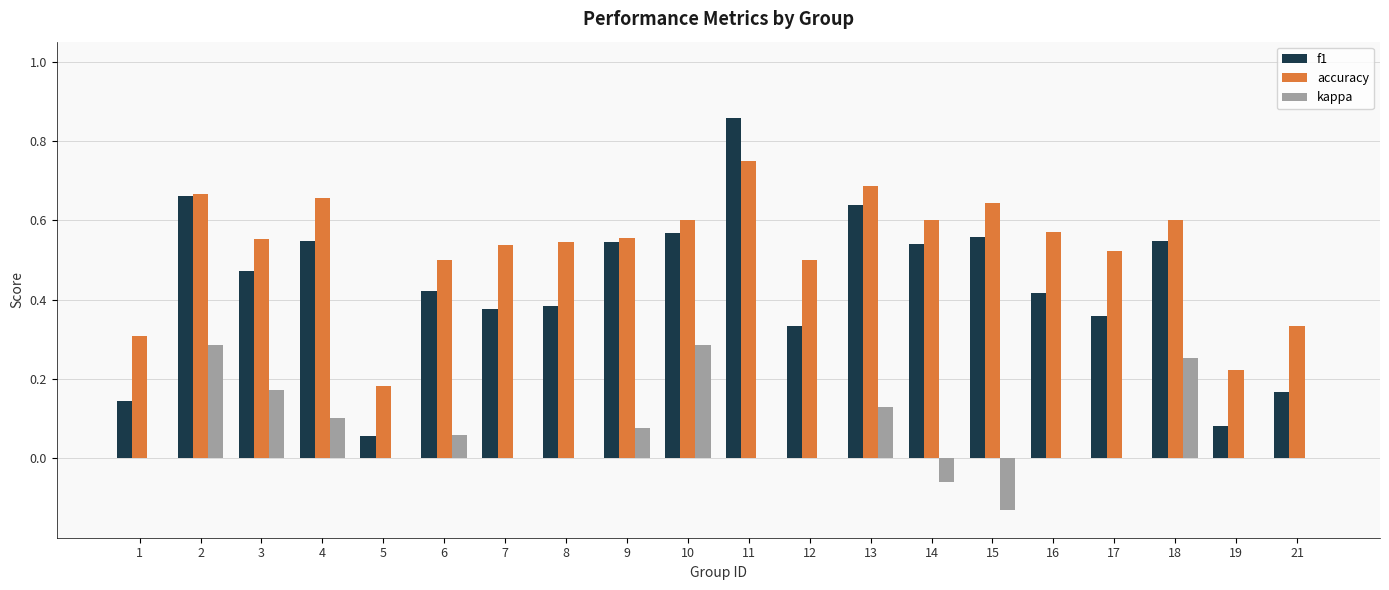

What are all the series names shown in the legend?

f1, accuracy, kappa